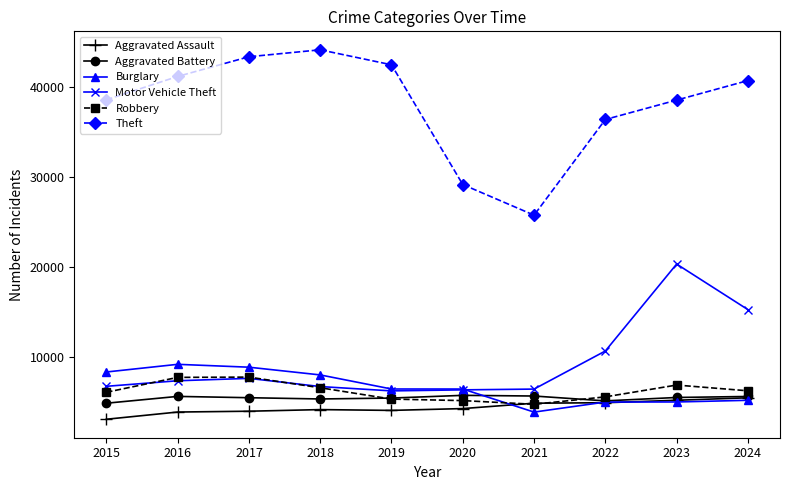

Rank the series at 2015 from lowest to highest value.

Aggravated Assault, Aggravated Battery, Robbery, Motor Vehicle Theft, Burglary, Theft